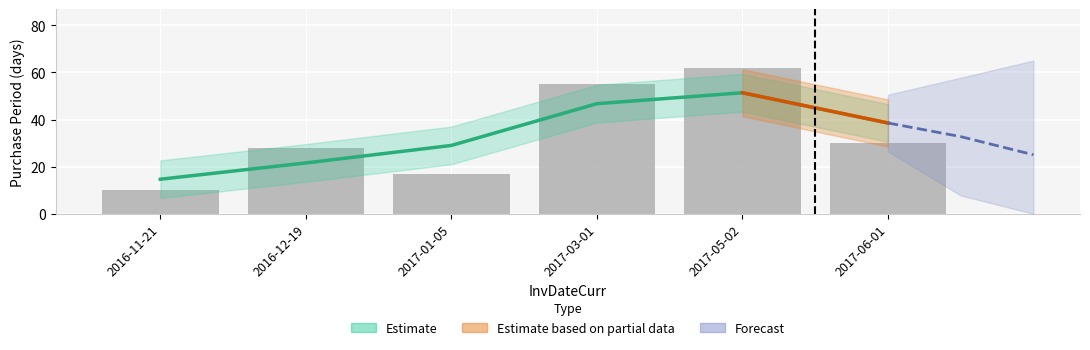

Are the bars horizontal?

No